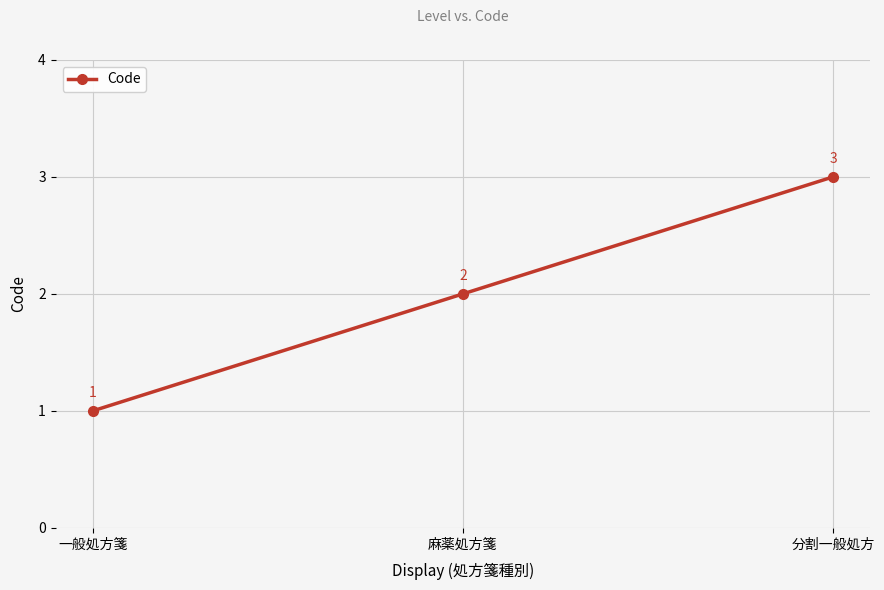

Is it true that the value at 分割一般処方 is 4?

False